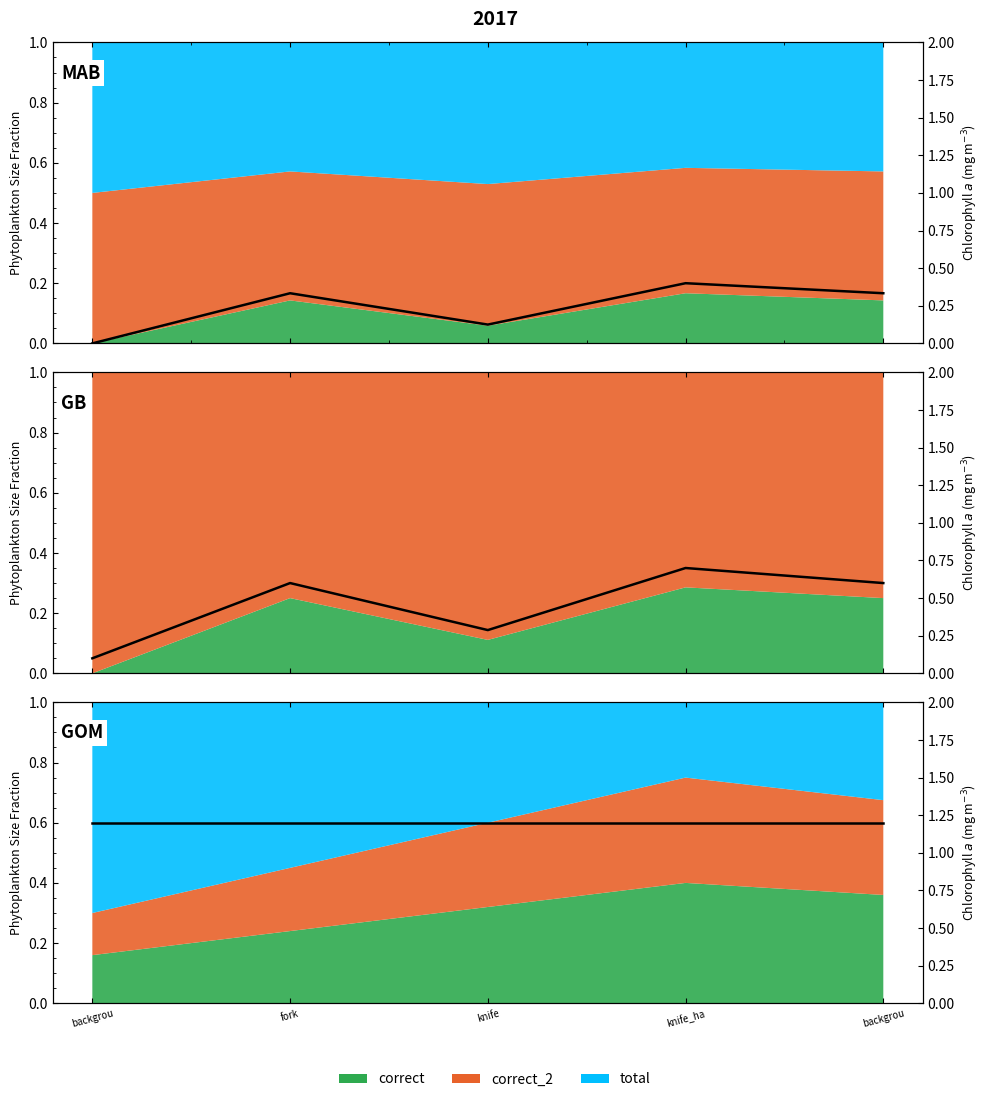

What is the total value across all series at backgrou?

1.2